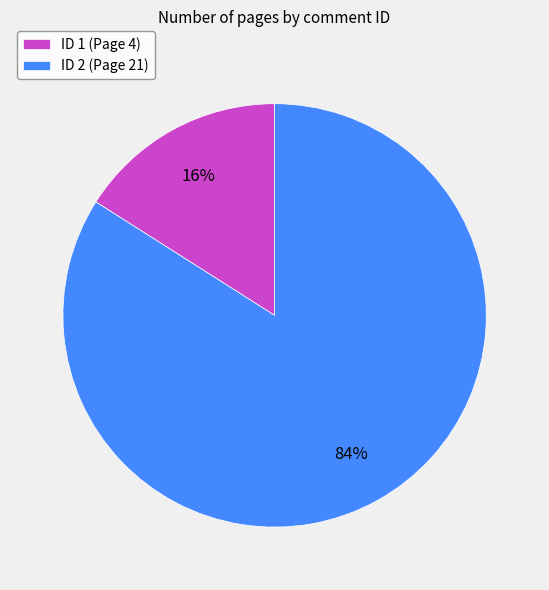

Rank the categories by value from lowest to highest.

ID 1 (Page 4), ID 2 (Page 21)